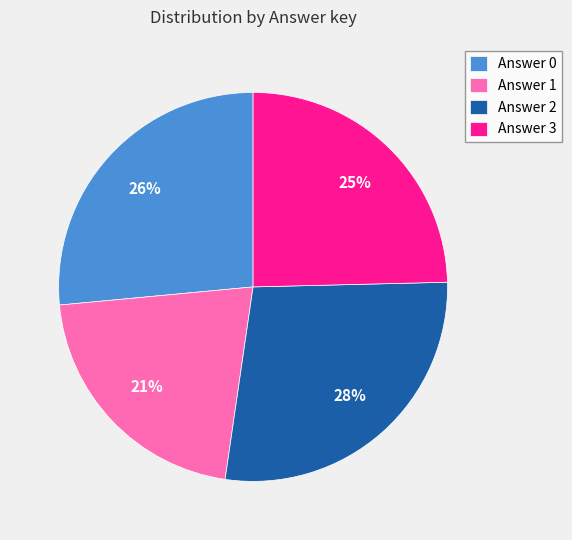

To the nearest percent, what is the average slice percentage?

25%